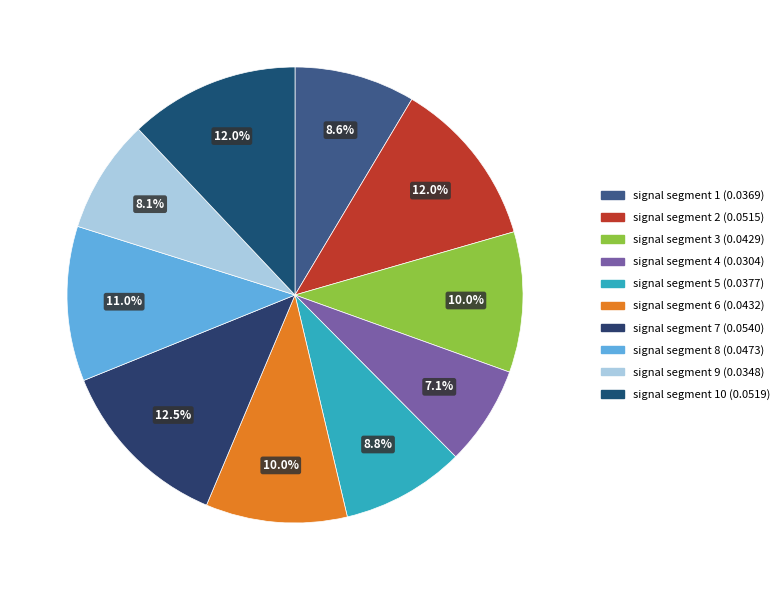

What is the largest slice in the pie chart?

signal segment 7